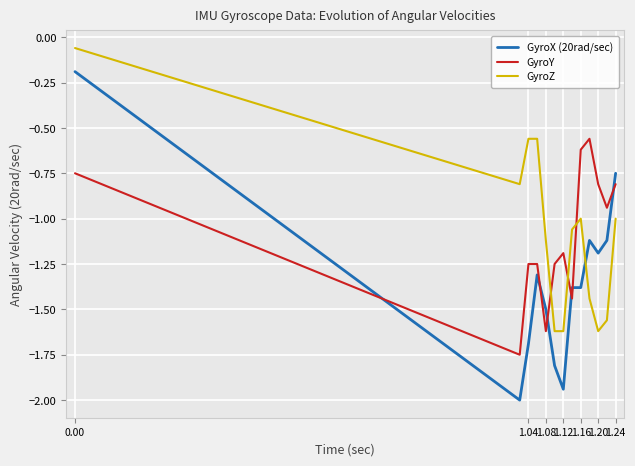

What is the minimum value shown in the chart?

-2.0